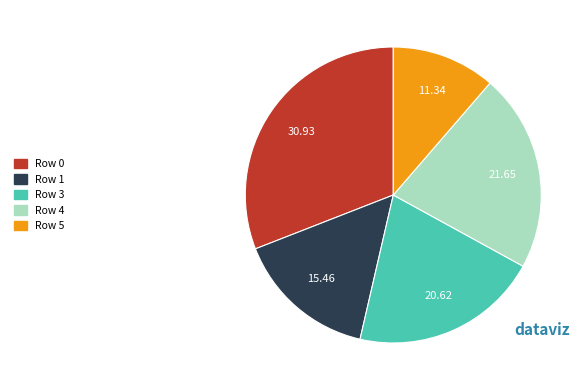

Does any single category account for the majority?

No